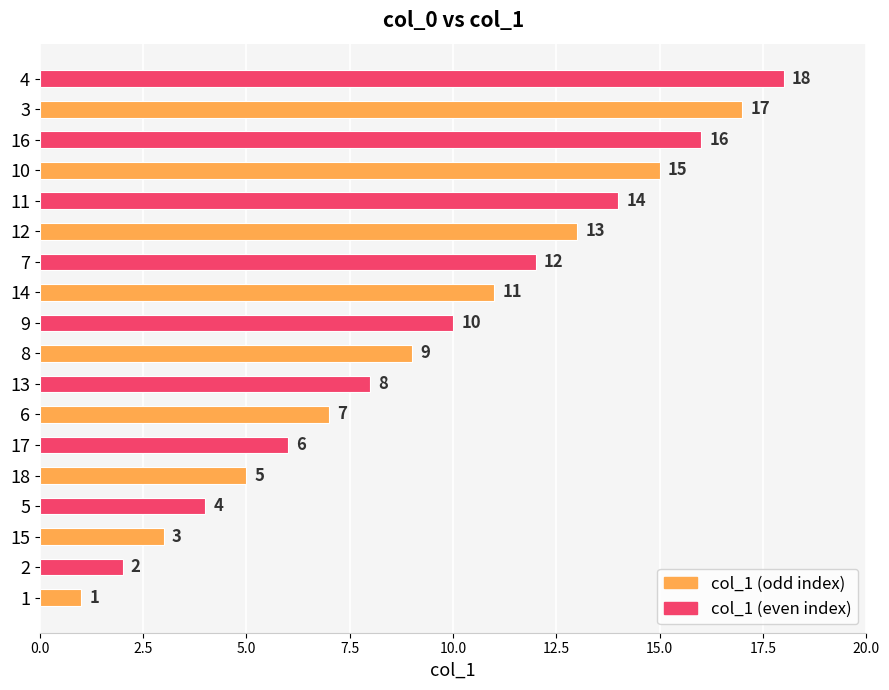

At which category does the chart reach its peak across all series?

4